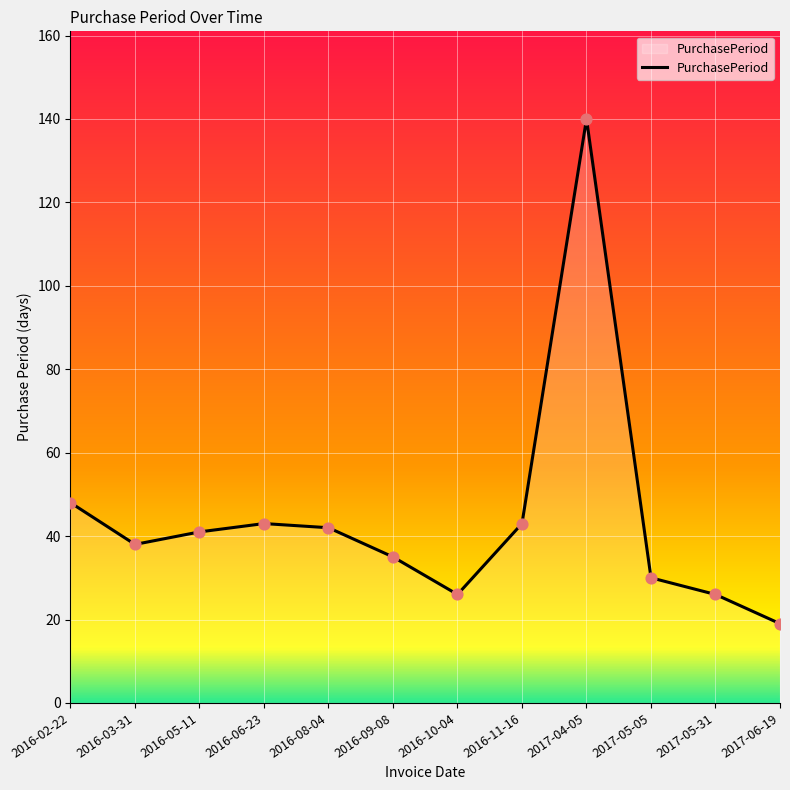

Between 2016-02-22 and 2016-10-04, which is larger?

2016-02-22